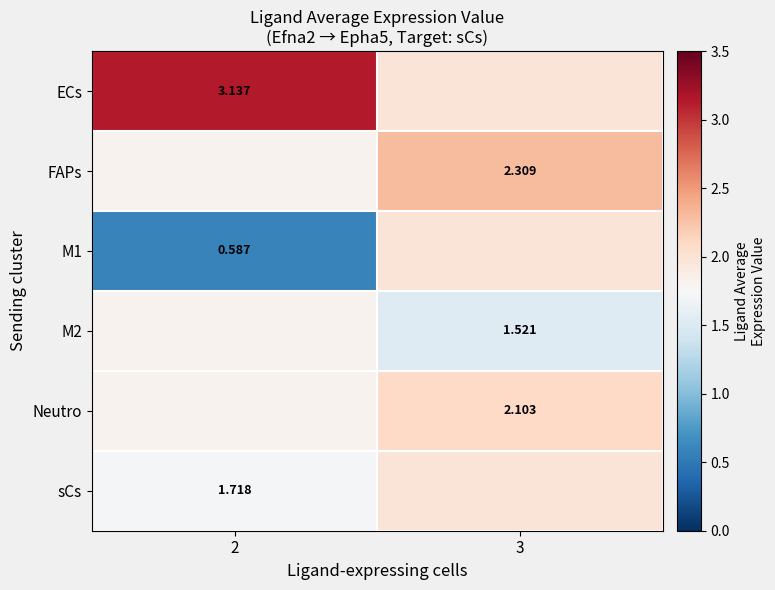

What is the sum of all M1 values?

2.6